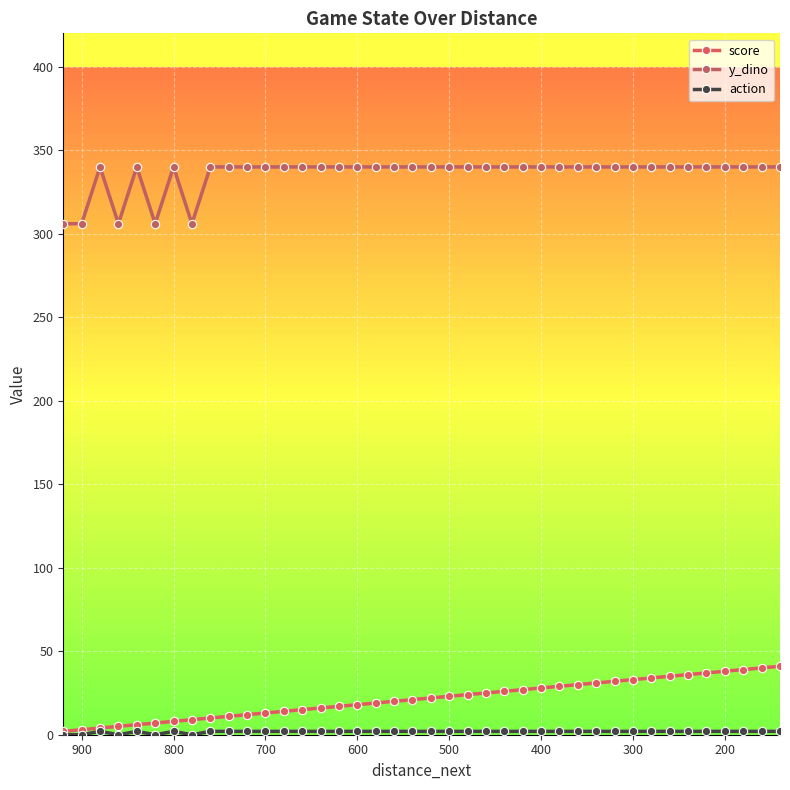

What is the spread (max minus min) of values at 700?

338